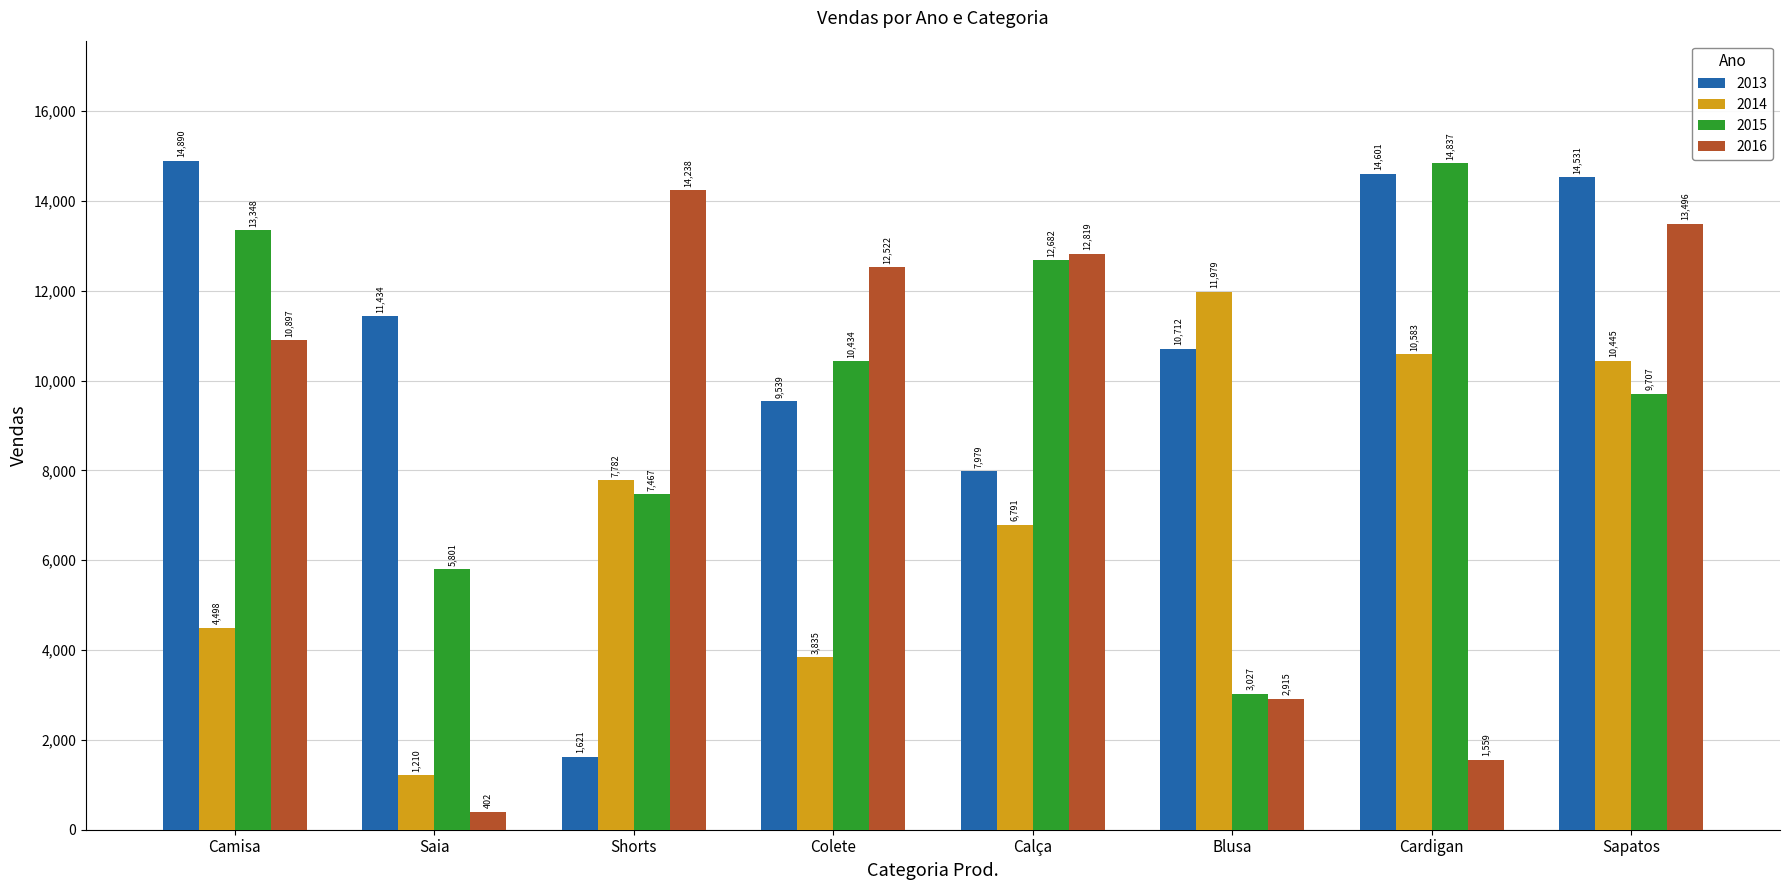

Rank the series by their maximum value, from lowest to highest.

2014, 2016, 2015, 2013